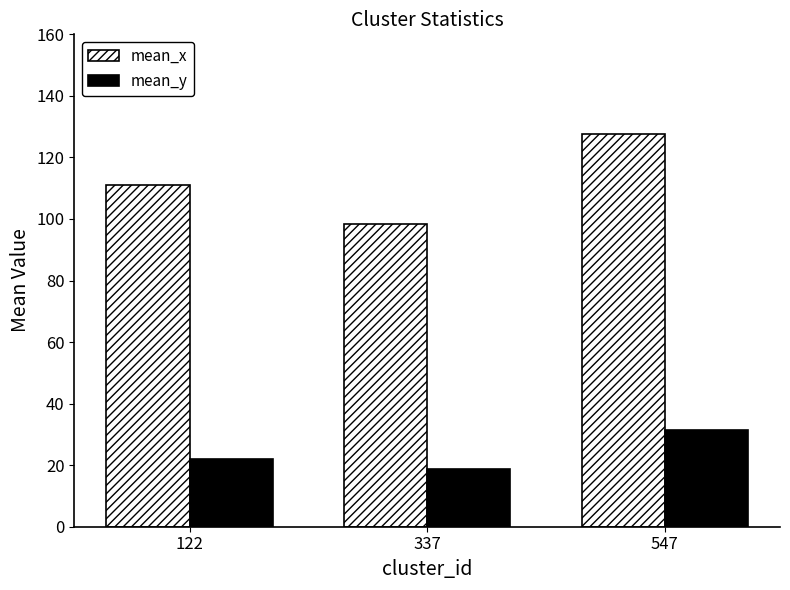

Which category has the lowest value in the mean_y series?

337